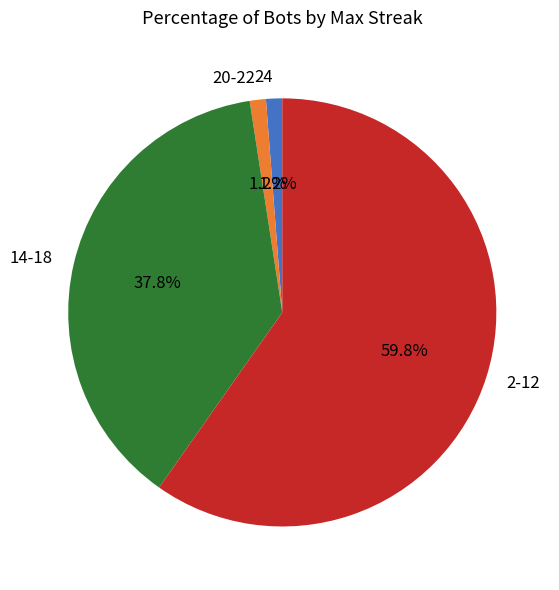

What percentage do 2-12 and 14-18 together represent?

97.6%